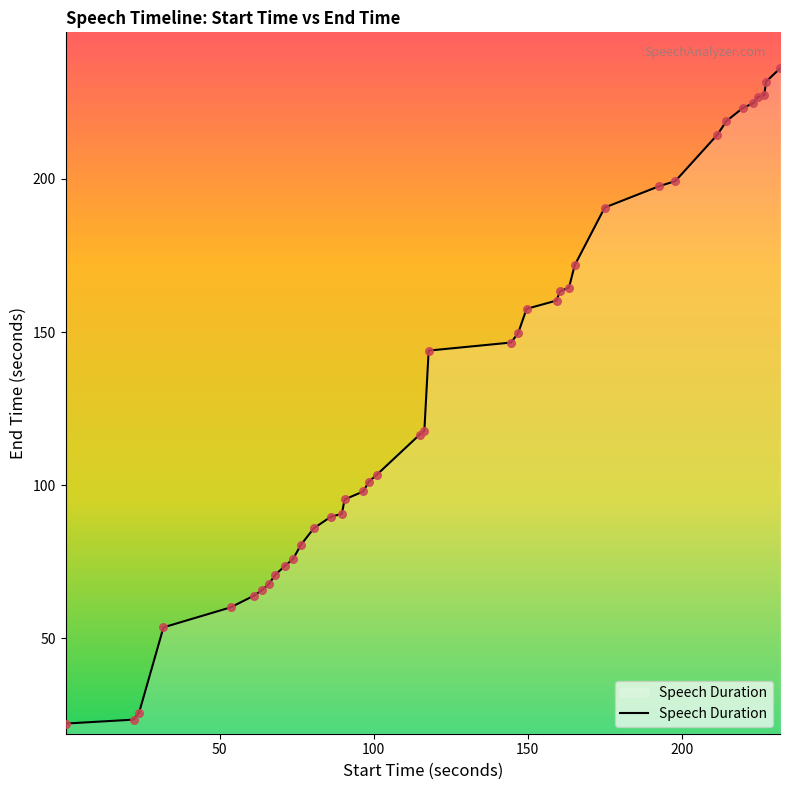

What is the greatest value displayed?

236.1